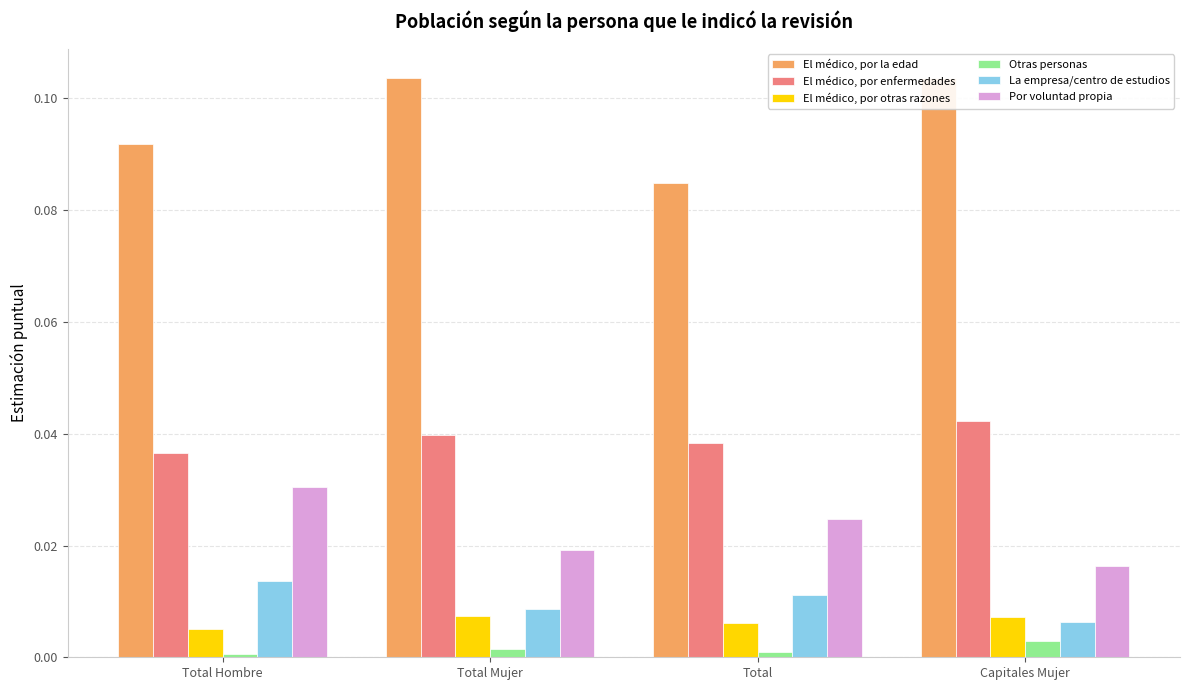

The El médico, por otras razones series shows 0.0 at Total. True or false?

False